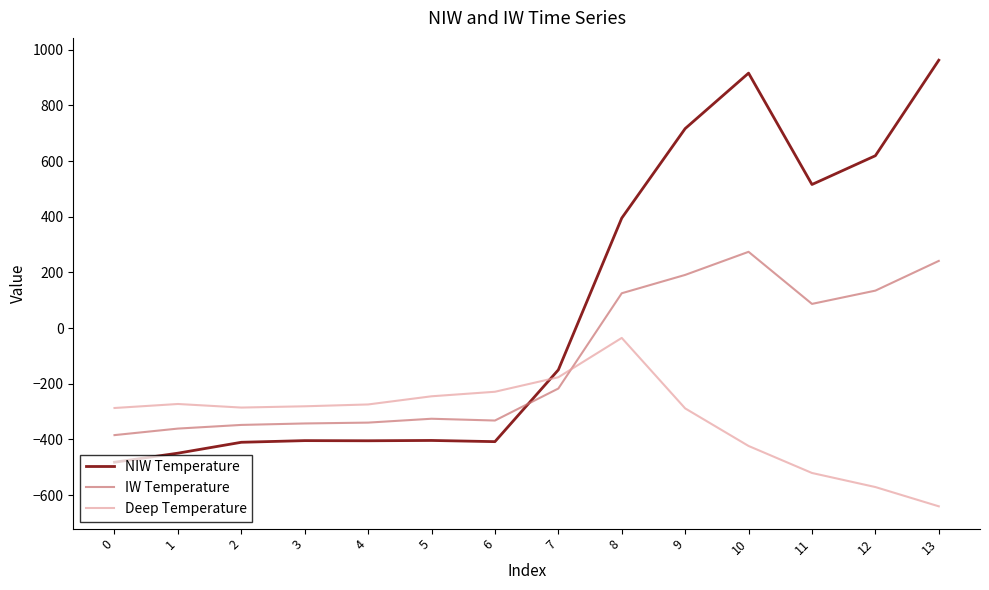

Where does the NIW Temperature series first go above -150?

8